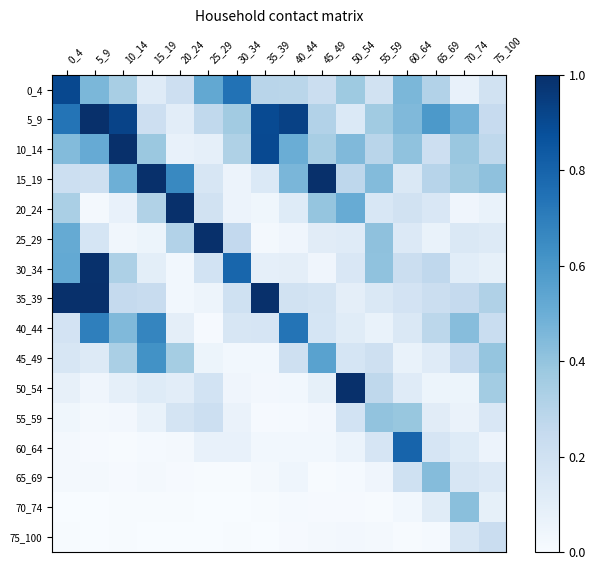

How many series are shown in this chart?

16